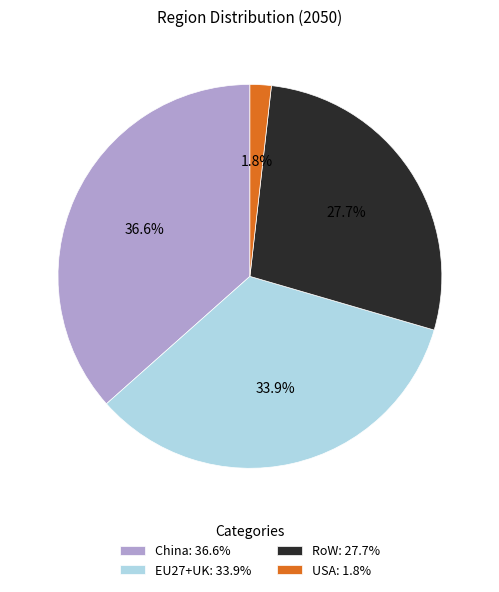

Is EU27+UK: 33.9% the majority of the pie?

No